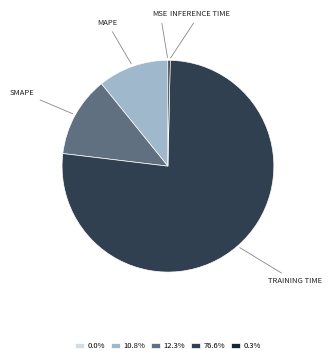

Does any single category account for the majority?

Yes